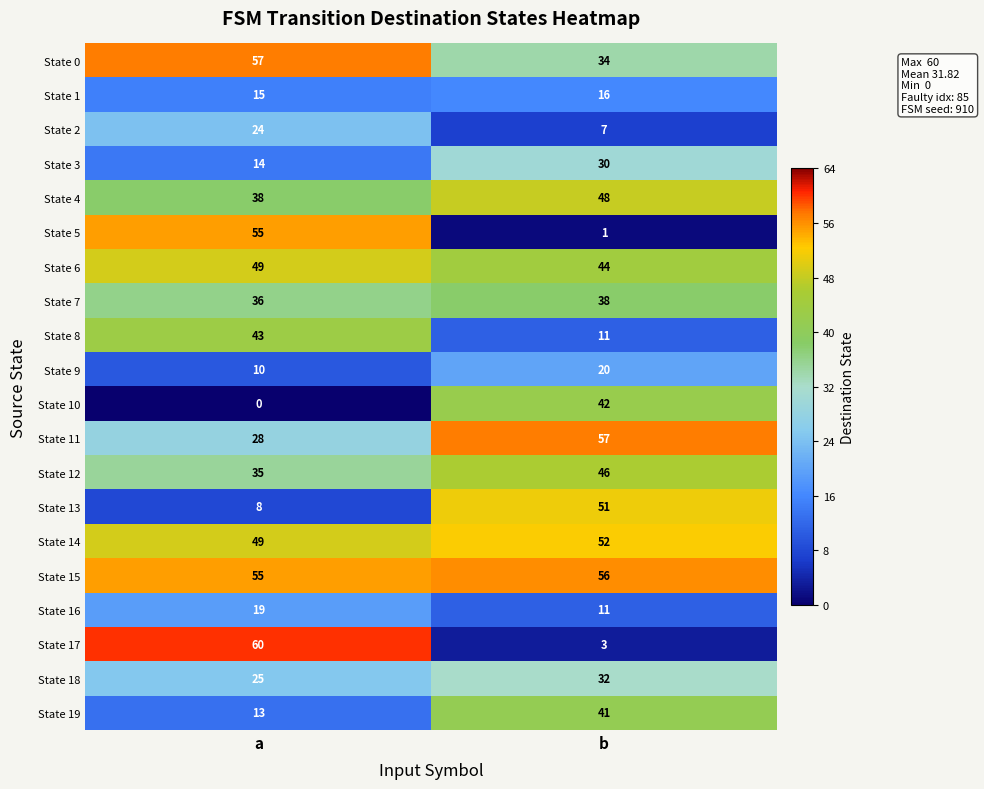

List the labels in order of State 7 value, largest first.

b, a